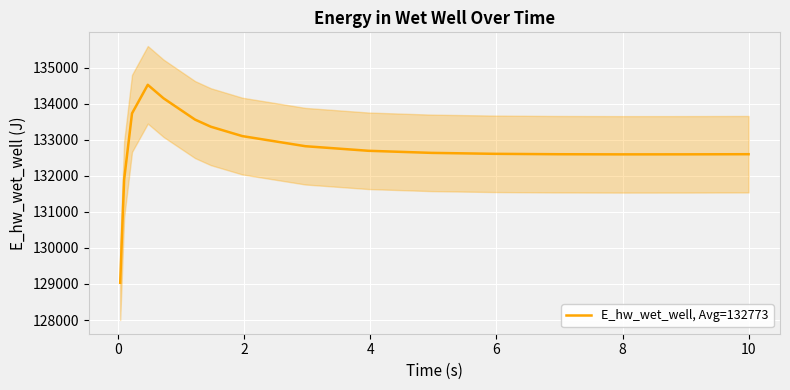

What is the minimum value shown in the chart?

129032.5